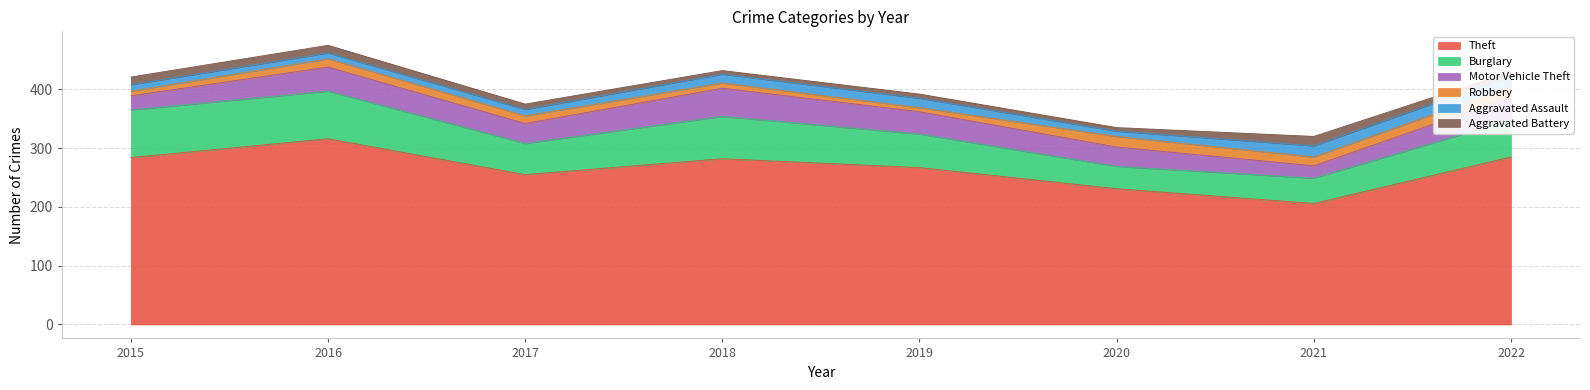

Count the Aggravated Assault values in the range 11 to 18.

5